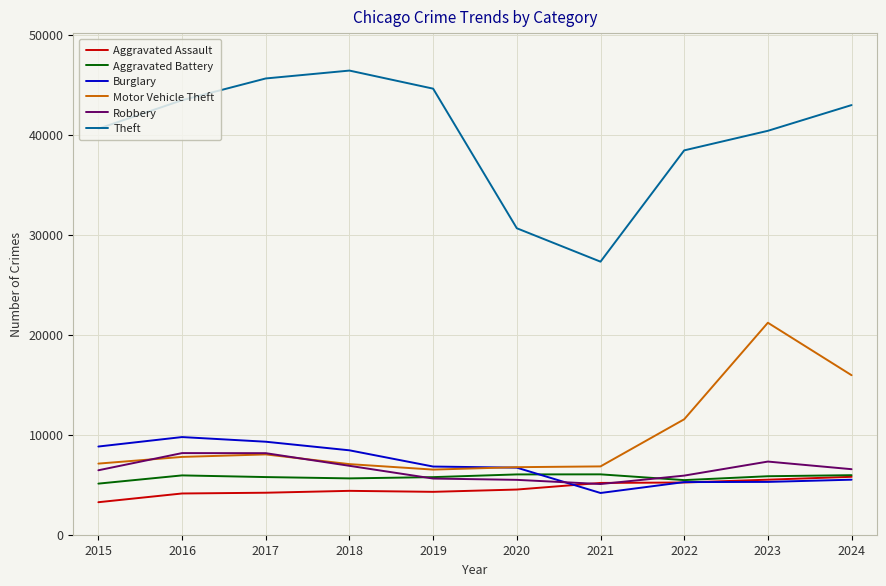

Which series has the largest total across all categories?

Theft